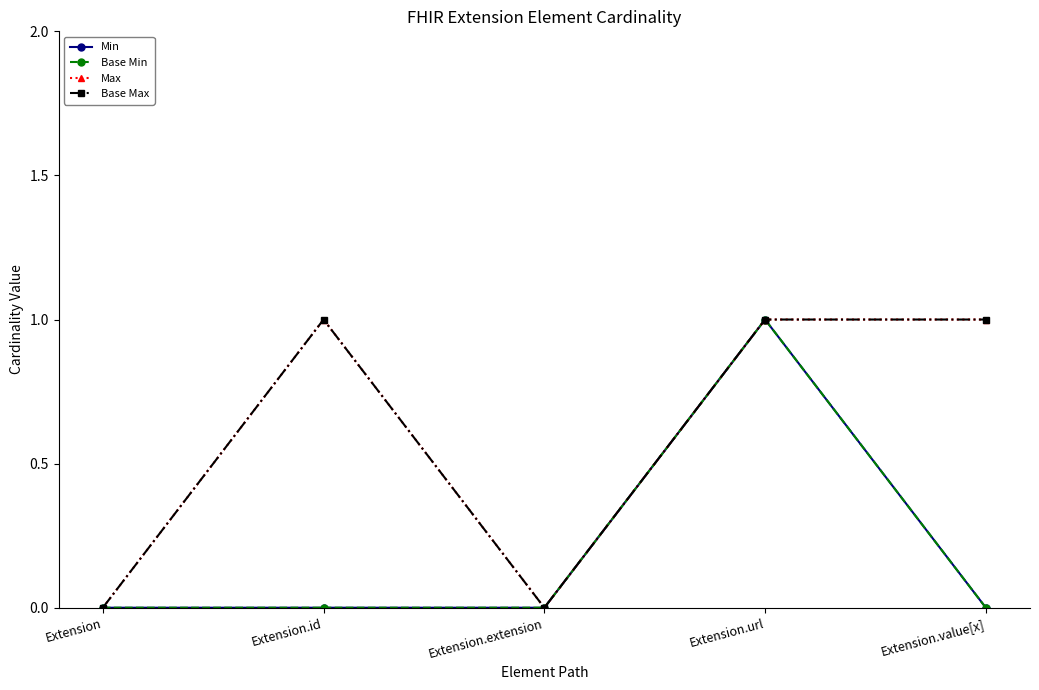

At Extension.value[x], list the series in order from largest to smallest.

Max, Base Max, Min, Base Min